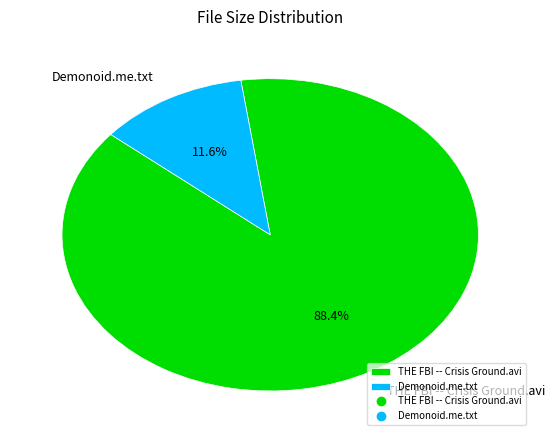

Rank the categories by value from lowest to highest.

Demonoid.me.txt, THE FBI -- Crisis Ground.avi